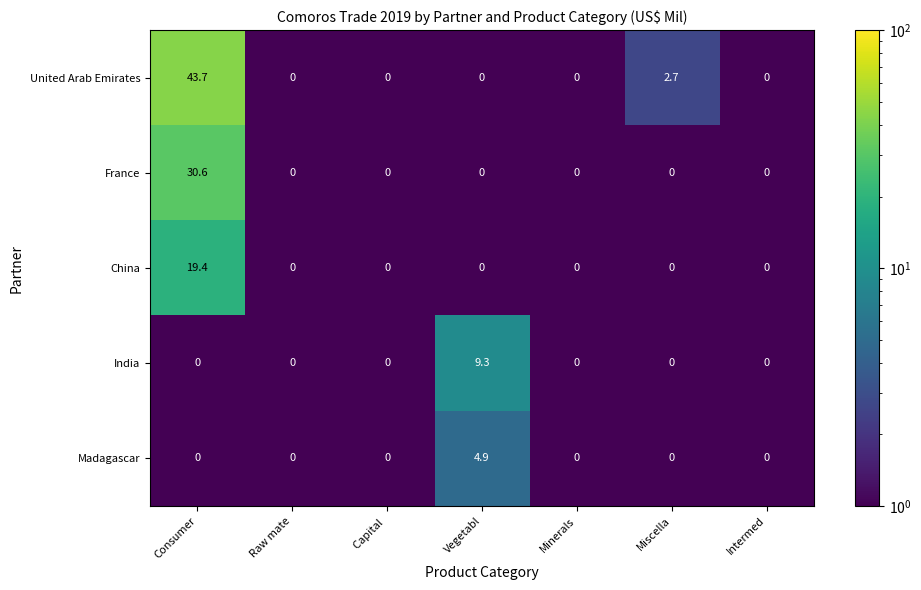

Which series has the widest spread of values?

United Arab Emirates